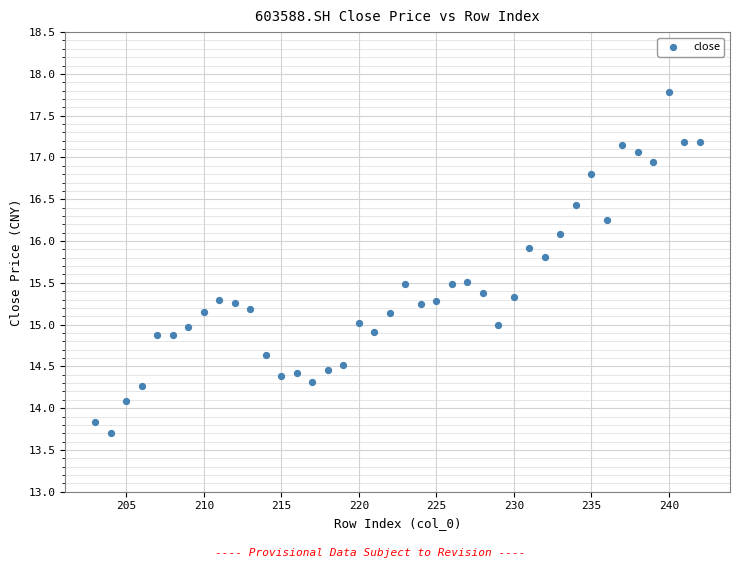

What is the range of X values (max minus min)?

39.0